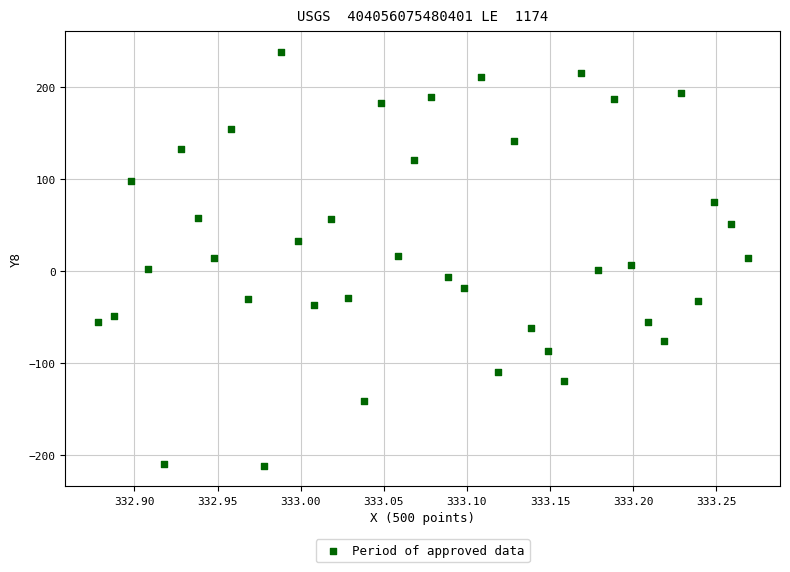

What is the range of Y values (max minus min)?

449.5